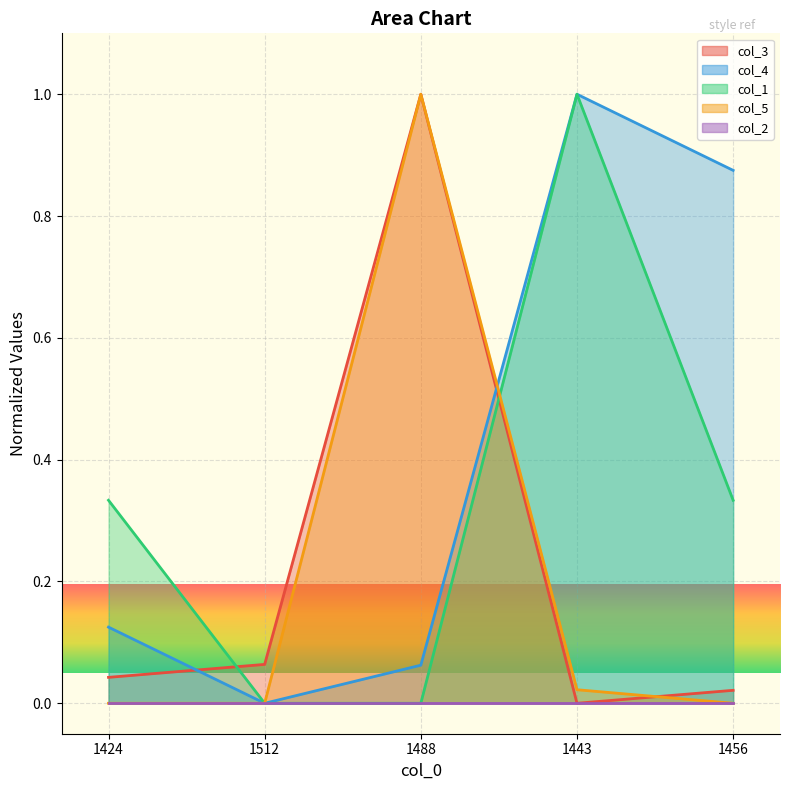

List the labels in order of col_4 value, smallest first.

1512, 1488, 1424, 1456, 1443